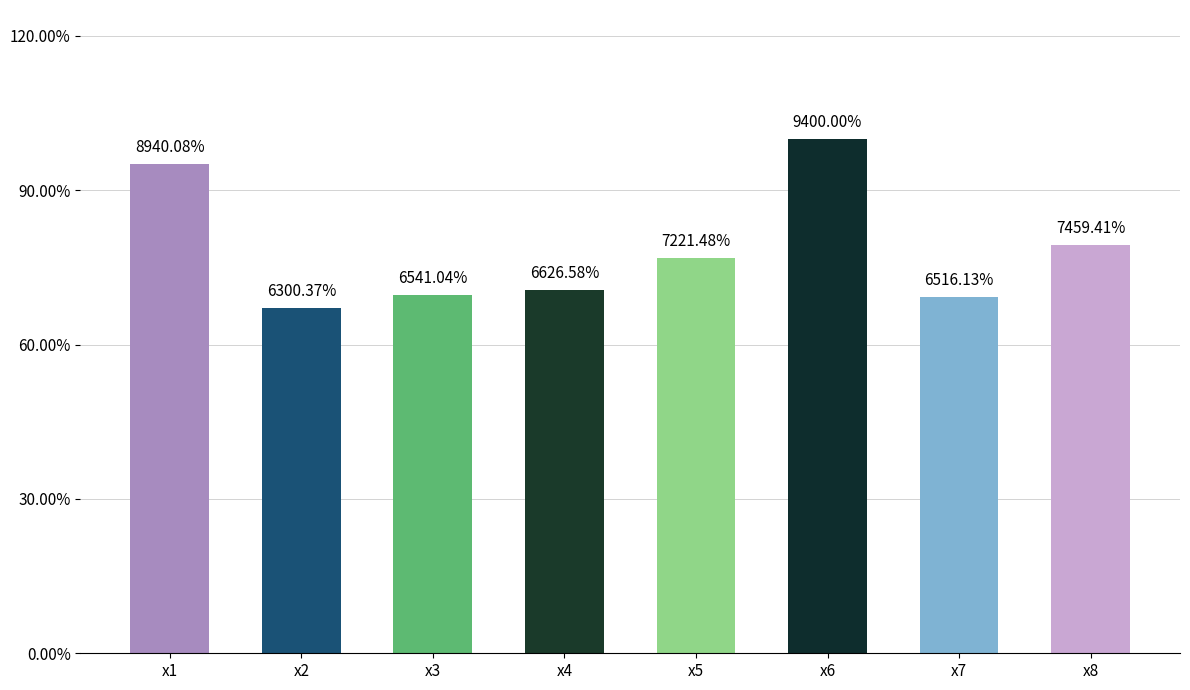

Does the chart contain any negative values?

No